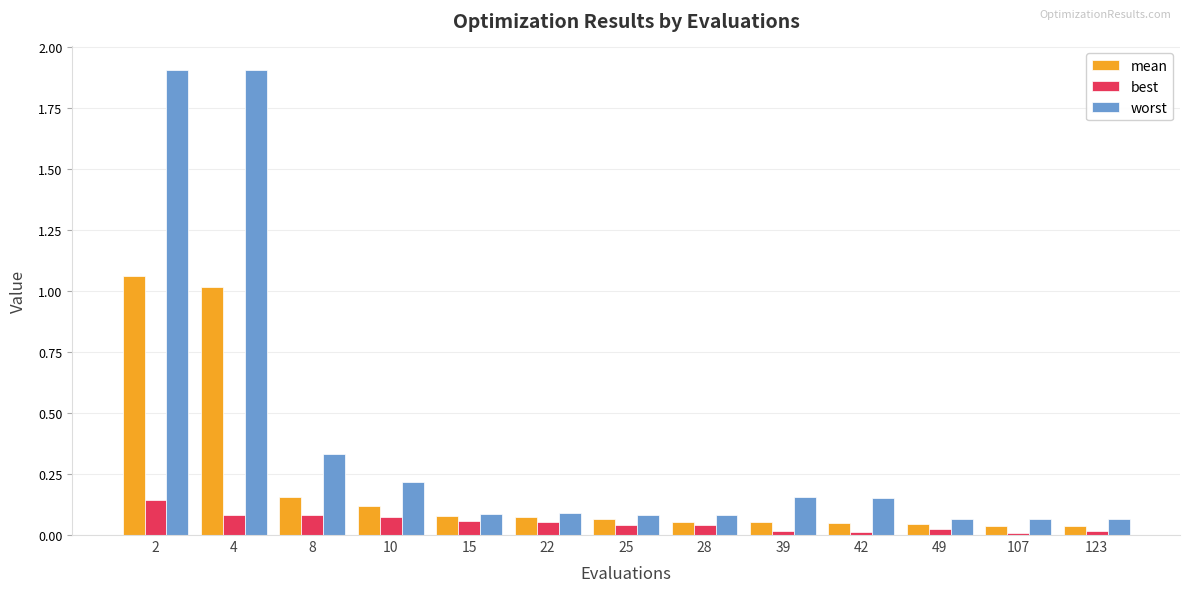

What is the sum of all mean values?

2.8